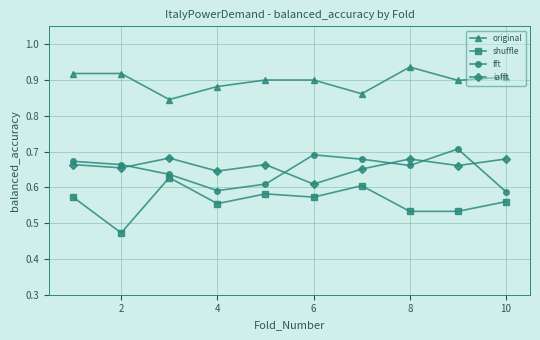

True or false: iafft and shuffle intersect in this chart.

False